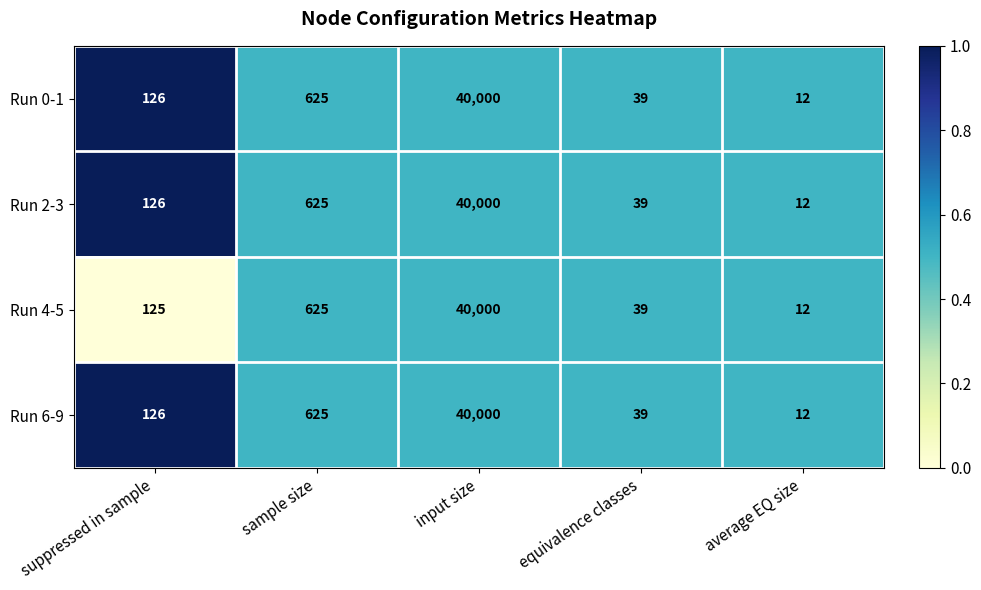

Which category has the highest value across all series?

input size